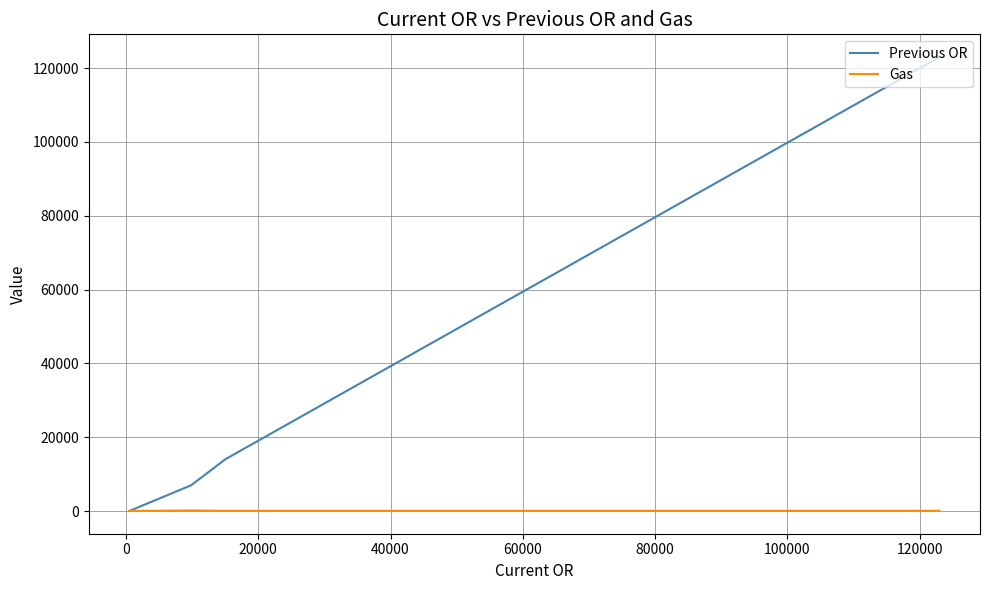

Read the Gas value at 0.

60